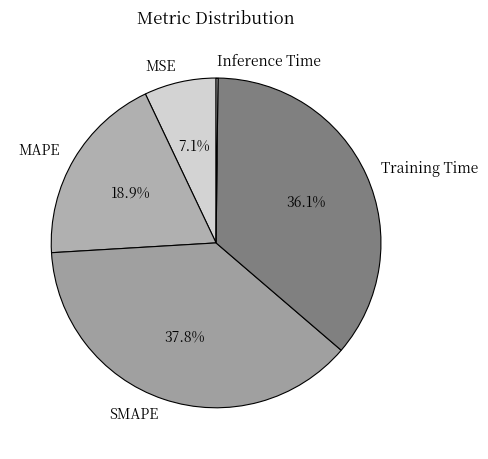

What is the largest slice in the pie chart?

SMAPE